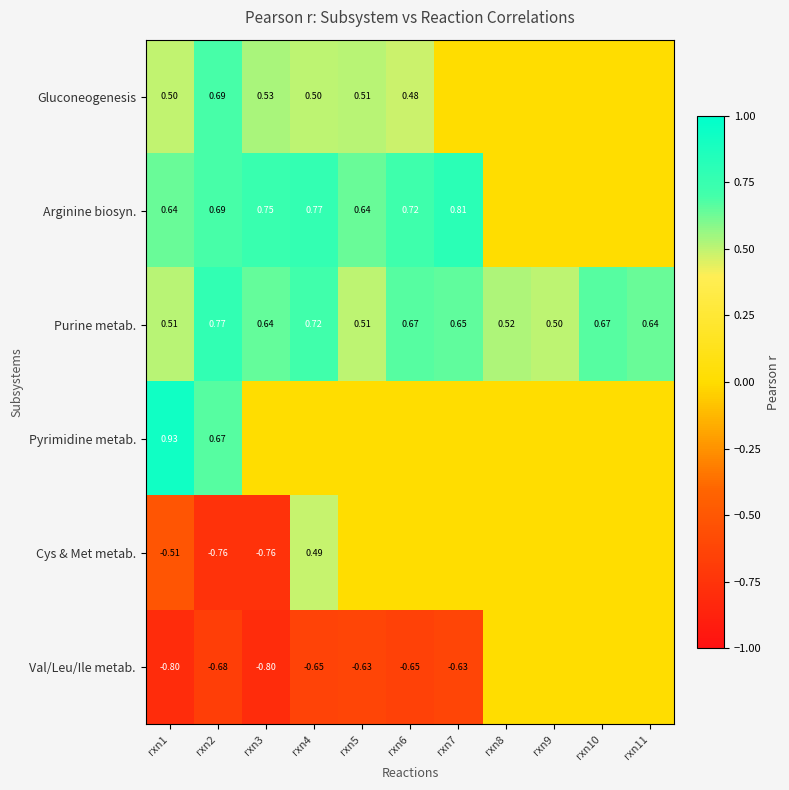

Rank the series by their maximum value, from highest to lowest.

Pyrimidine metab., Arginine biosyn., Purine metab., Gluconeogenesis, Cys & Met metab., Val/Leu/Ile metab.